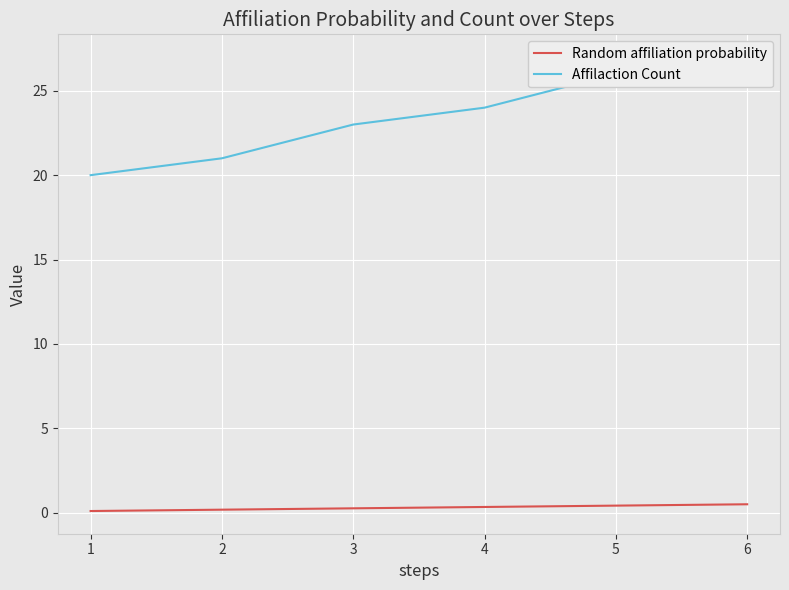

What is the value of the Random affiliation probability point at the 2nd from the left?

0.2